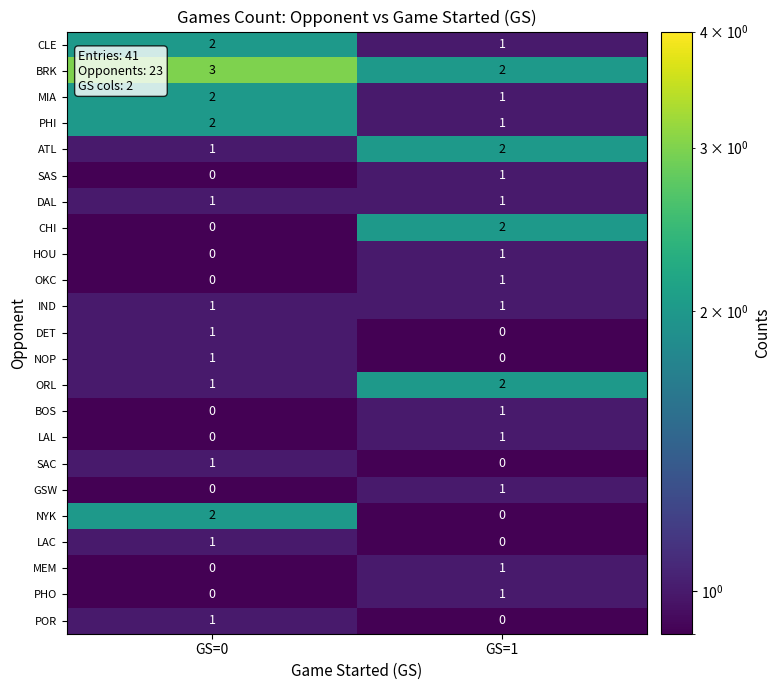

Where is LAL nearest to the value 0?

GS=0